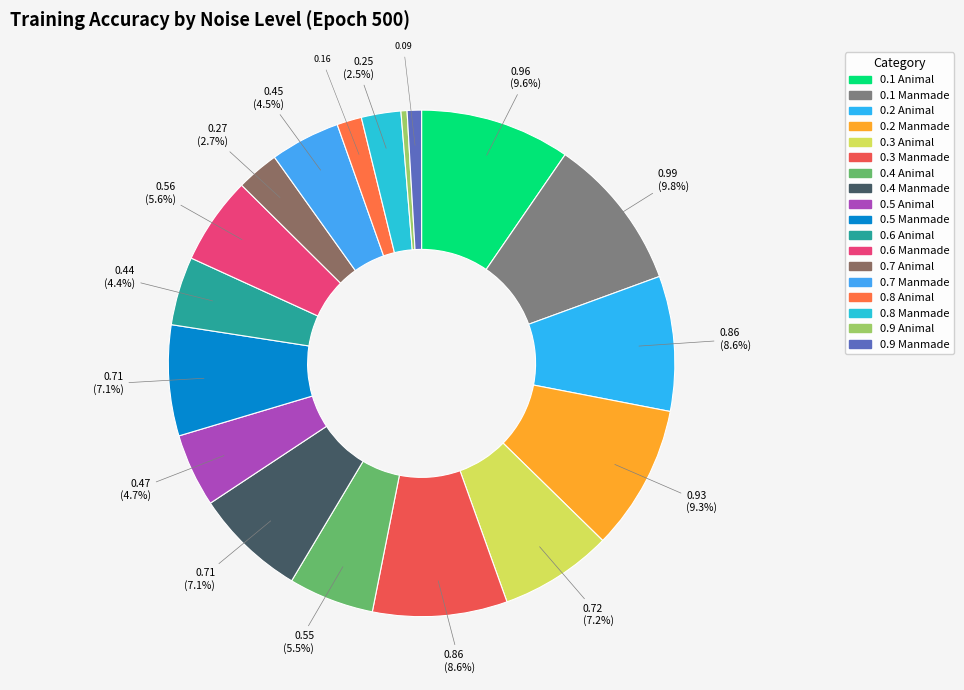

How many slices are in this pie chart?

18